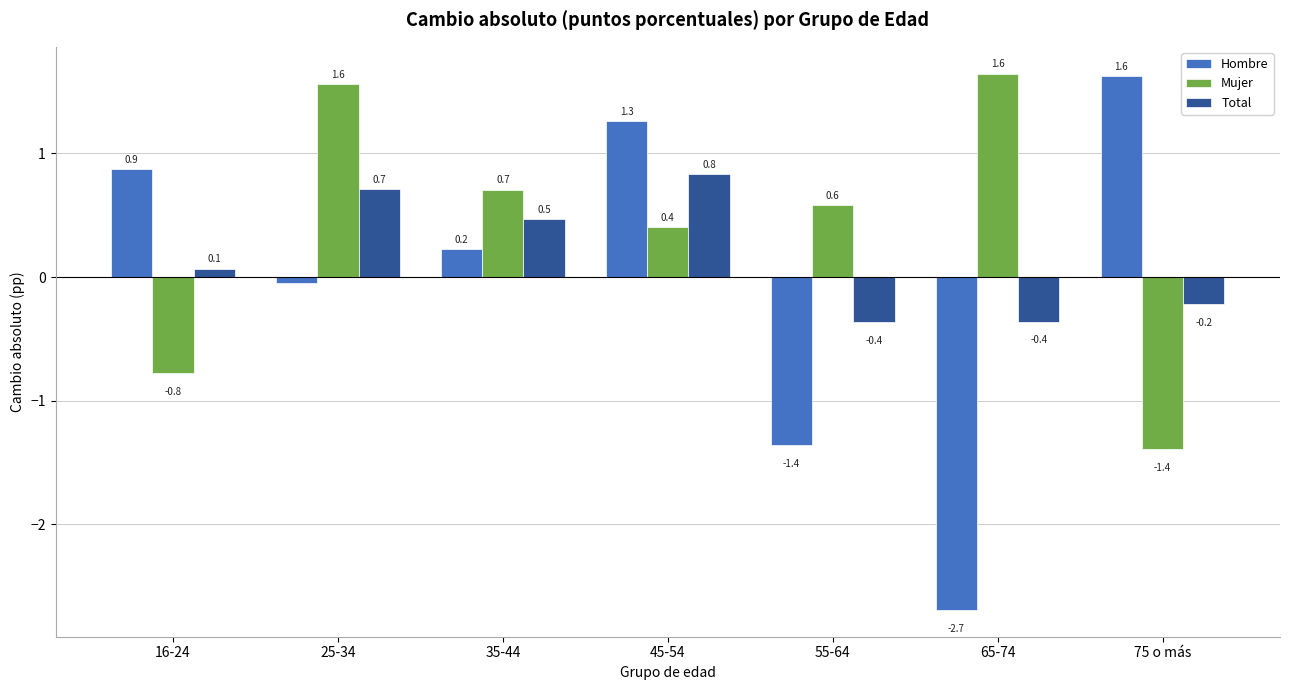

At which label does Mujer first exceed 0?

25-34